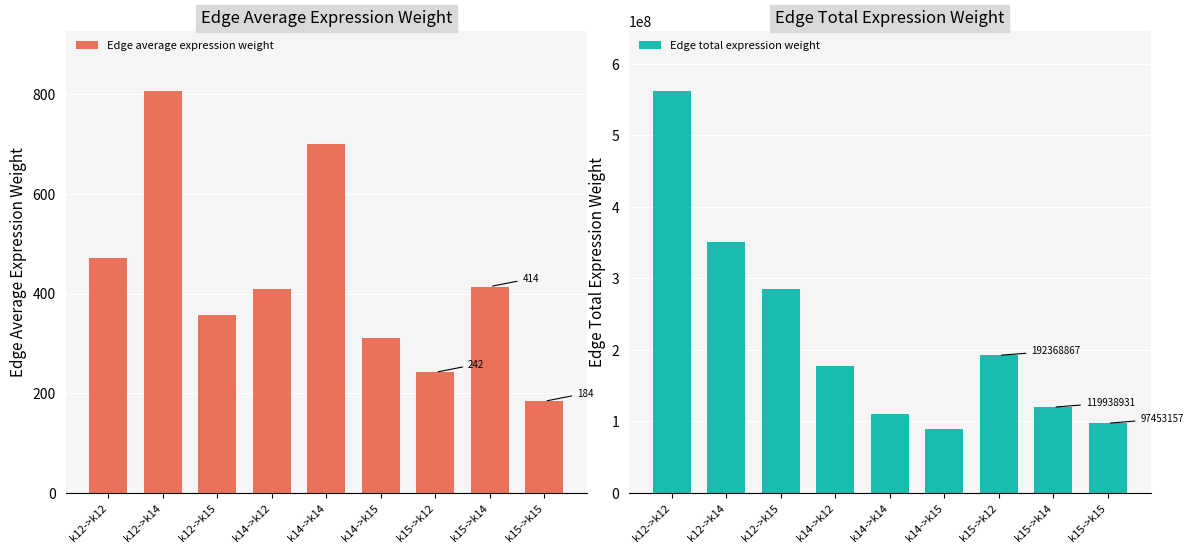

What is the maximum value shown in the chart?

561645160.7